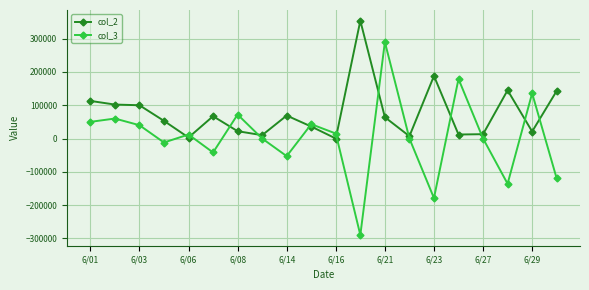

What is the minimum value for col_3?

-290000